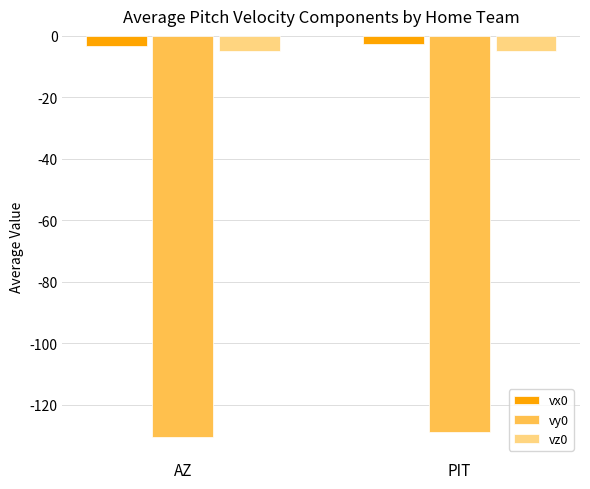

Reading right to left, list all the values displayed in this chart.

vx0: -2.8	-3.4
vy0: -128.9	-130.5
vz0: -4.8	-4.8